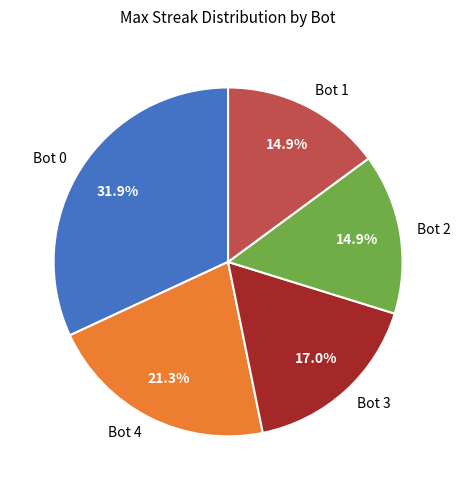

Is Bot 4 the majority of the pie?

No